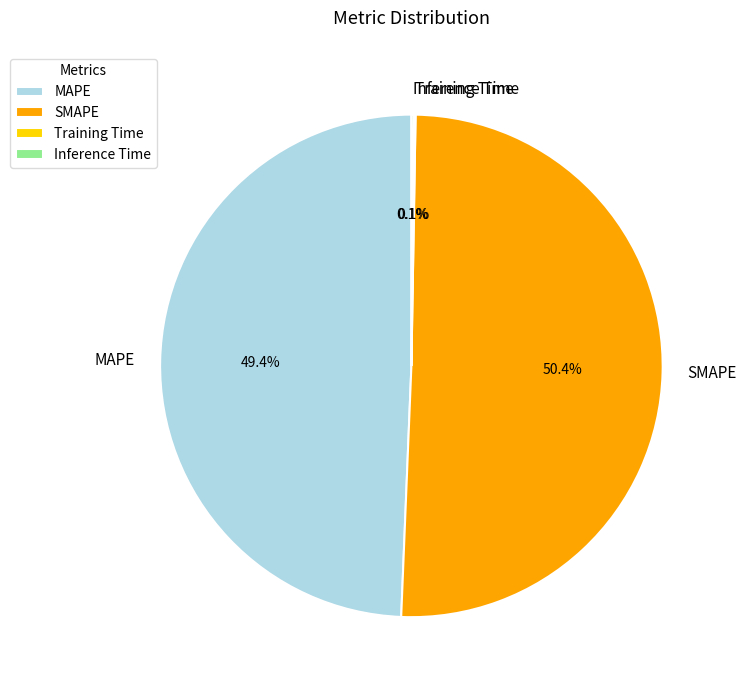

What is the majority slice?

SMAPE